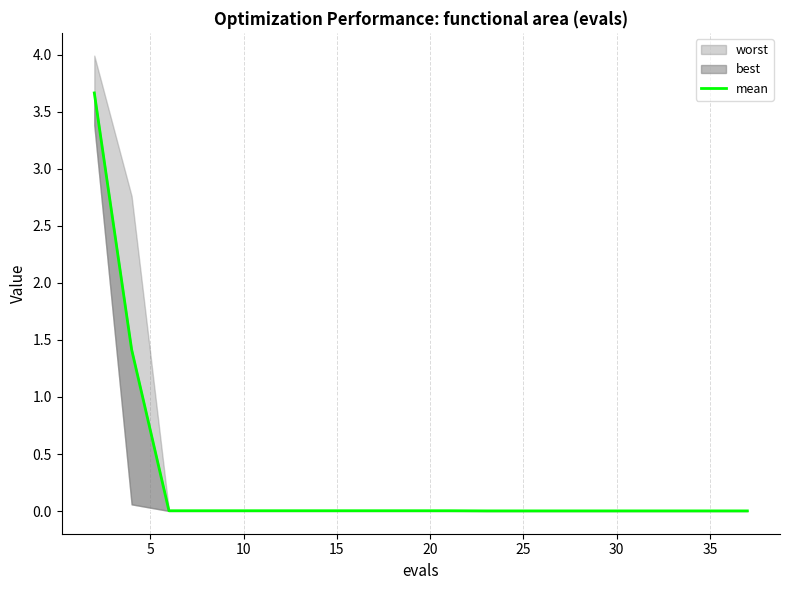

Is it true that the value at 15 is 0.0?

False